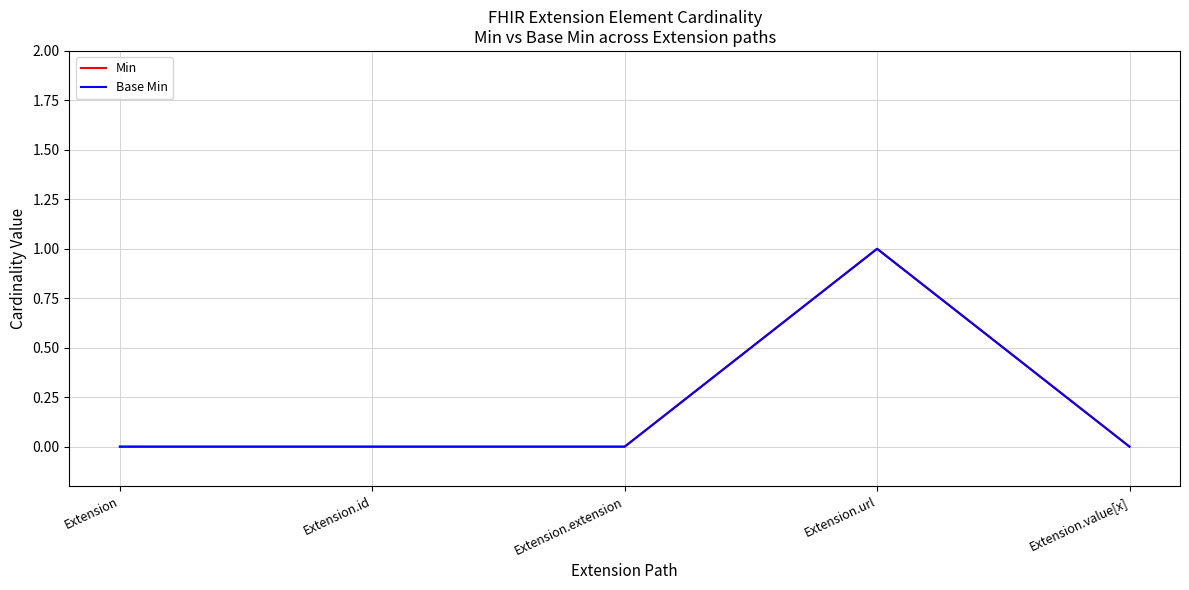

At which category does the chart reach its minimum across all series?

Extension